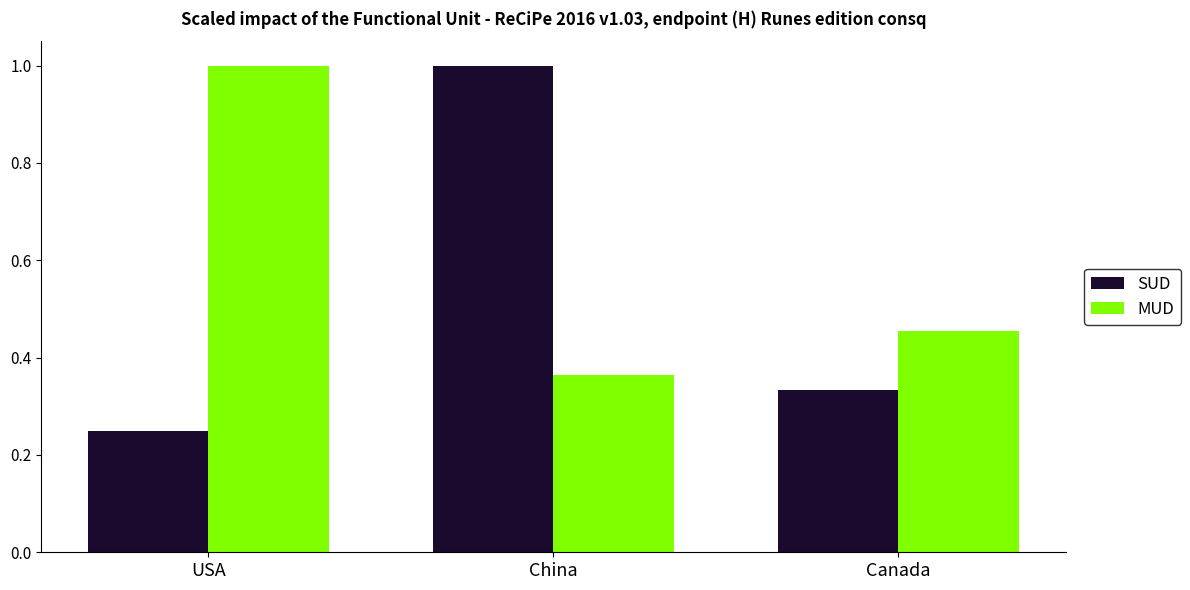

What is the difference between the second highest and minimum values in the SUD series?

0.1